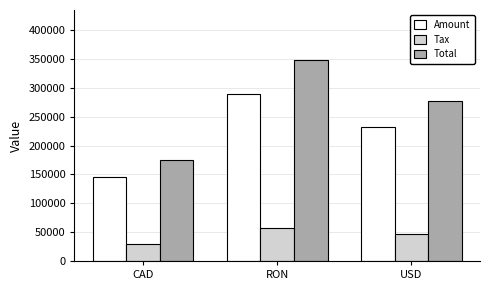

At how many categories does at least one series exceed 267621?

2